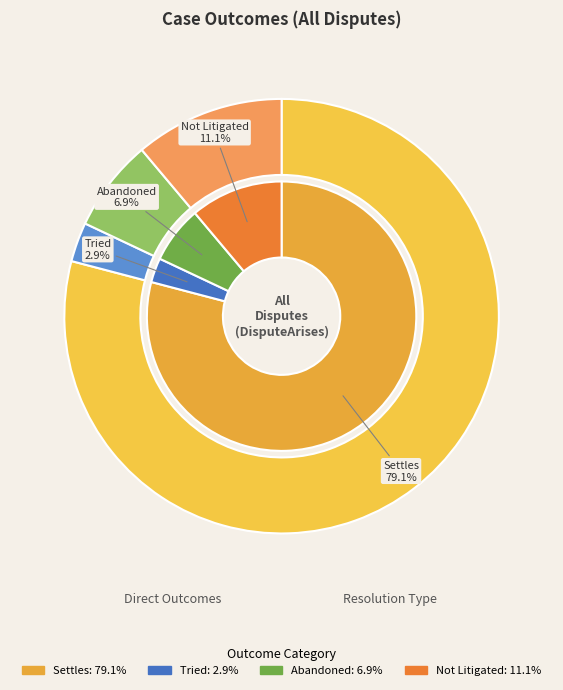

Is it true that Not Litigated is 11% of the pie?

True